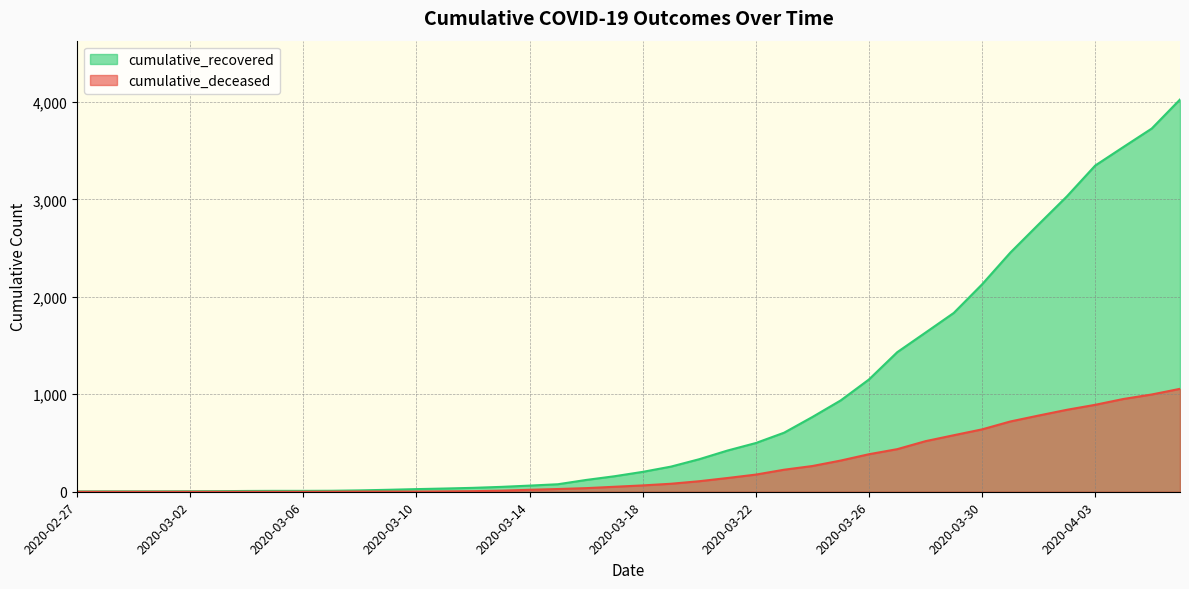

Rank the series by their average value, from lowest to highest.

cumulative_deceased, cumulative_recovered